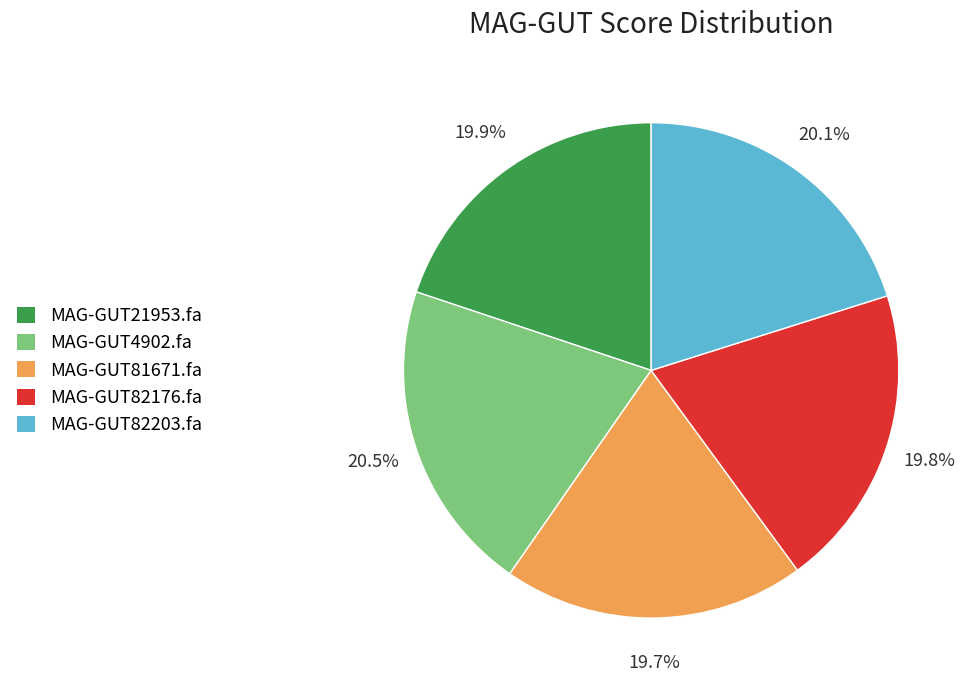

Does MAG-GUT82176.fa account for over 50% of the chart?

No